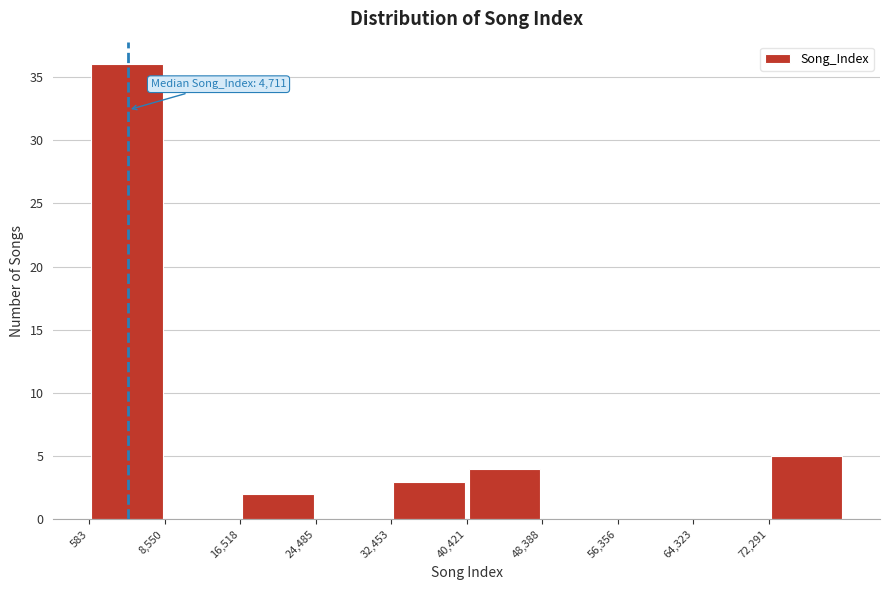

Over which range of the x-axis is the bar tallest?

1000 to 9000